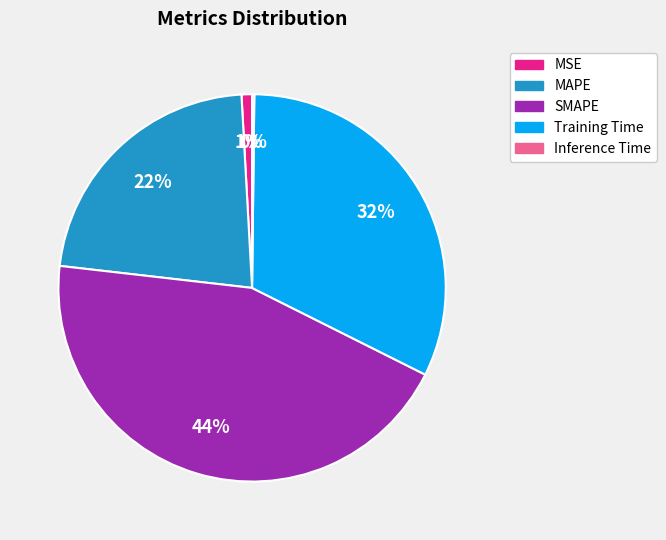

Is it true that MSE is 11% of the pie?

False